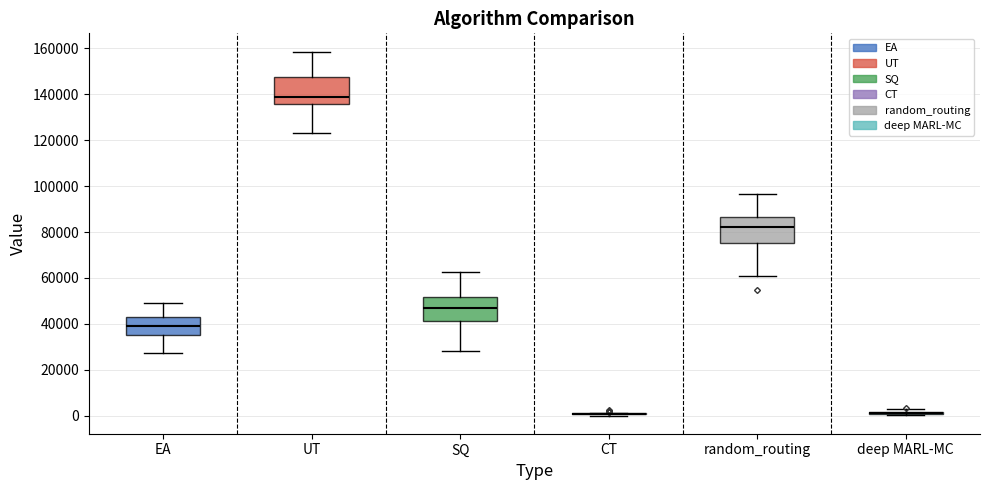

Reading left to right, transcribe this box plot: for each box, give where its median line is, the range the box spans, and where its two whiskers end, as read against the y-axis. The values are not printed on the chart, so give them approximately, as read against the axis.

EA: median 40000, box 36000 to 42000, whiskers 28000 to 48000
UT: median 138000, box 136000 to 148000, whiskers 124000 to 158000
SQ: median 46000, box 42000 to 52000, whiskers 28000 to 62000
CT: box collapsed to a line at 0, whiskers 0 to 2000
random_routing: median 82000, box 76000 to 86000, whiskers 60000 to 96000
deep MARL-MC: box collapsed to a line at 2000, whiskers 0 to 2000